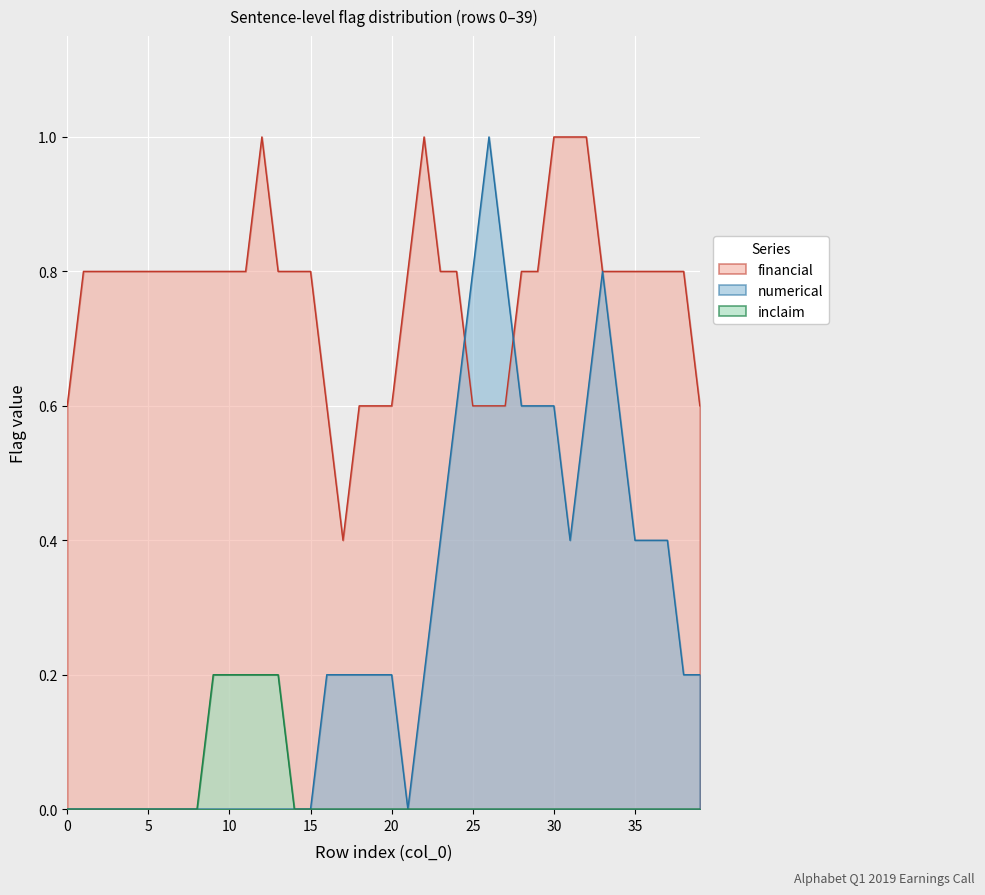

Which series changed the most between 29 and 37?

numerical